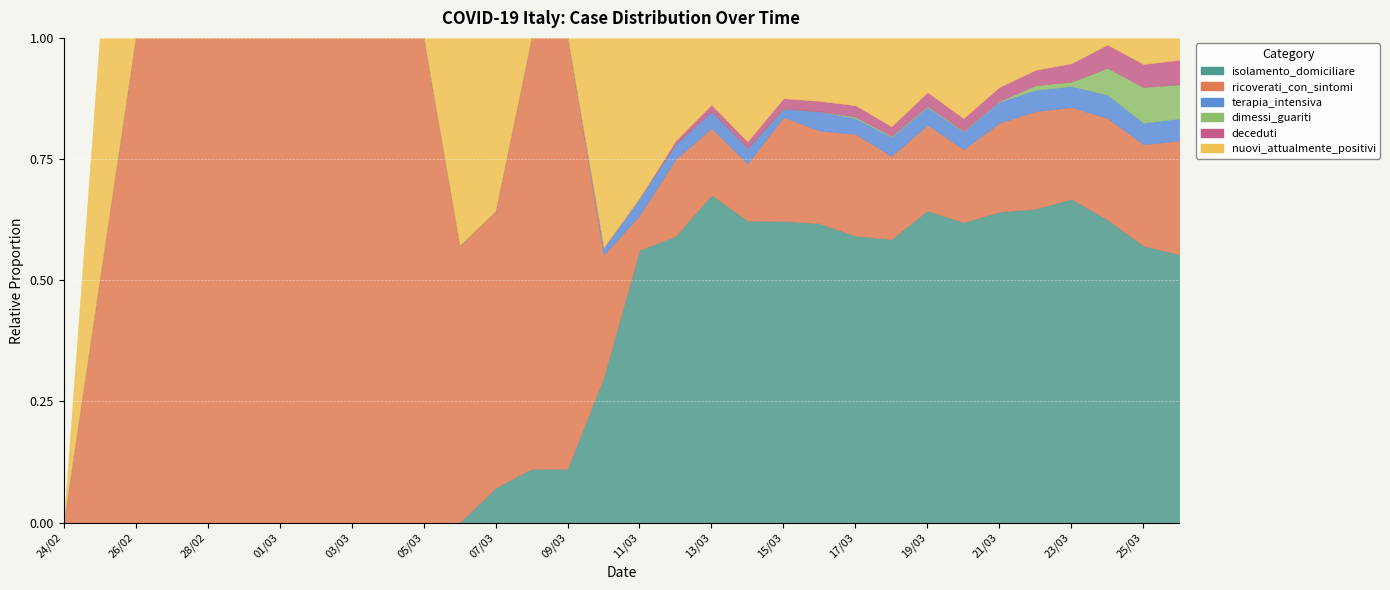

Where do isolamento_domiciliare and nuovi_attualmente_positivi first cross each other?

07/03 and 08/03